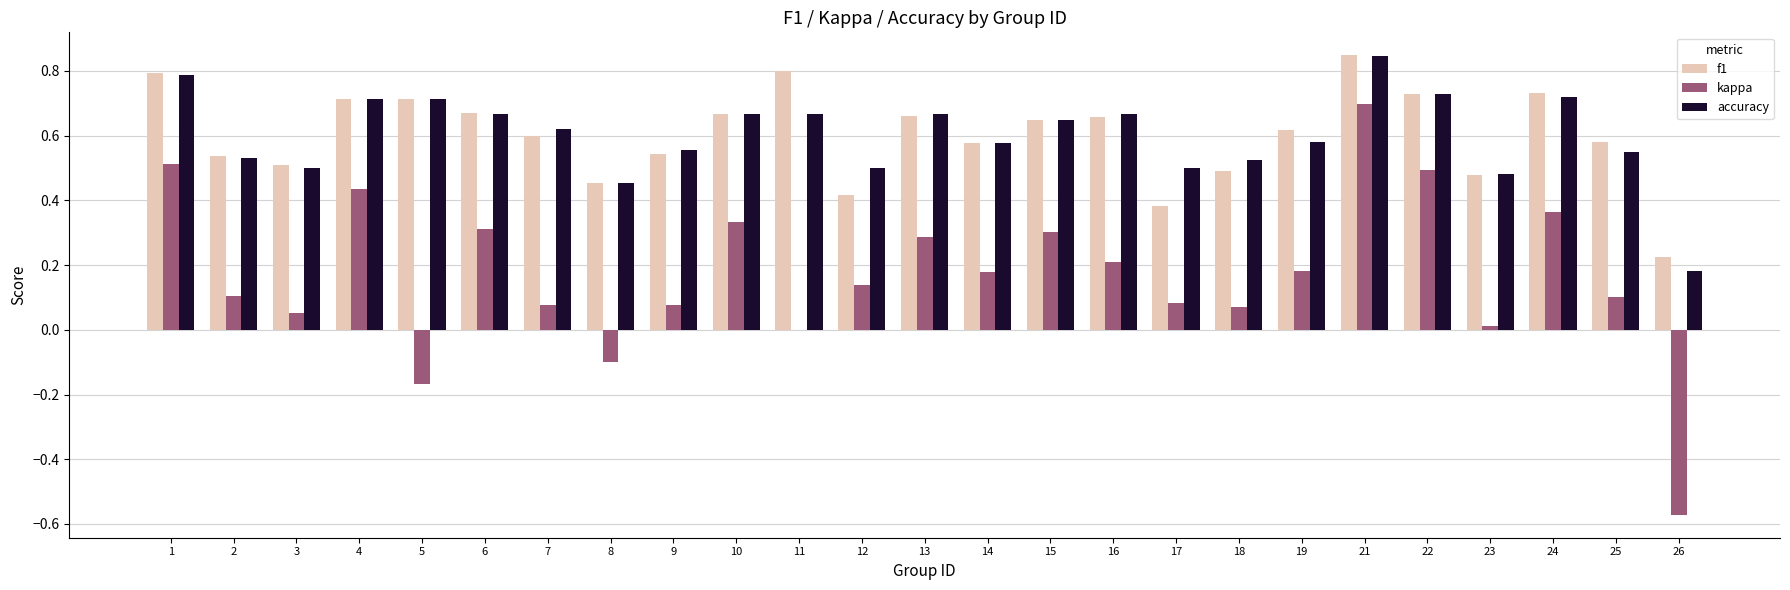

Is it true that kappa equals -0.1 at 8?

True